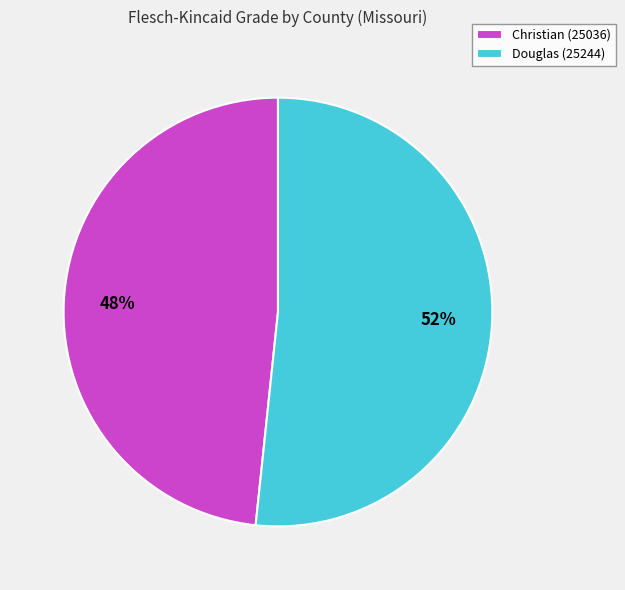

How many segments does this pie chart have?

2